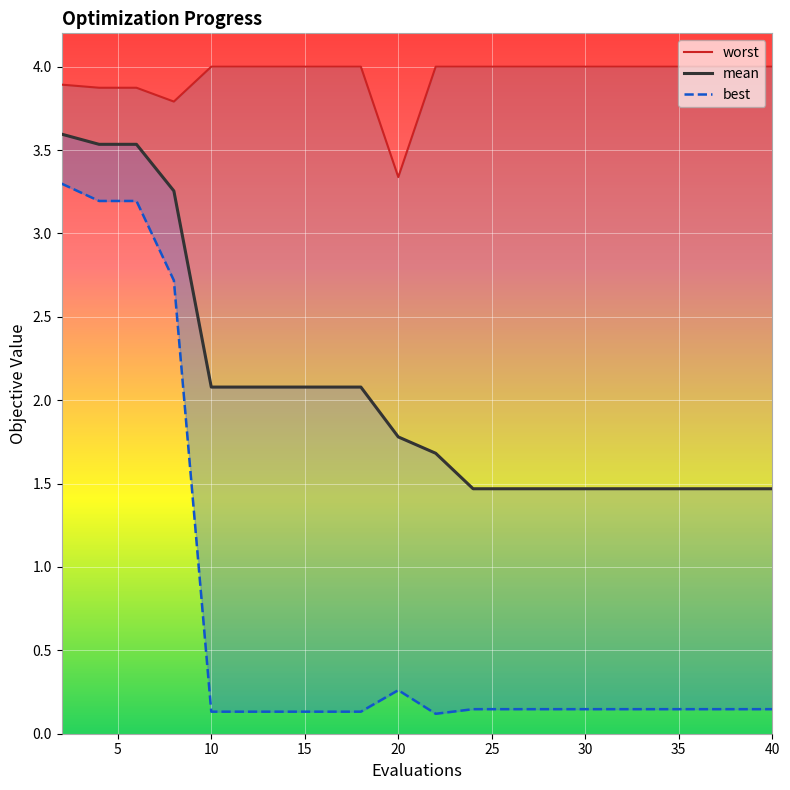

What is the sum of all best values?

14.8